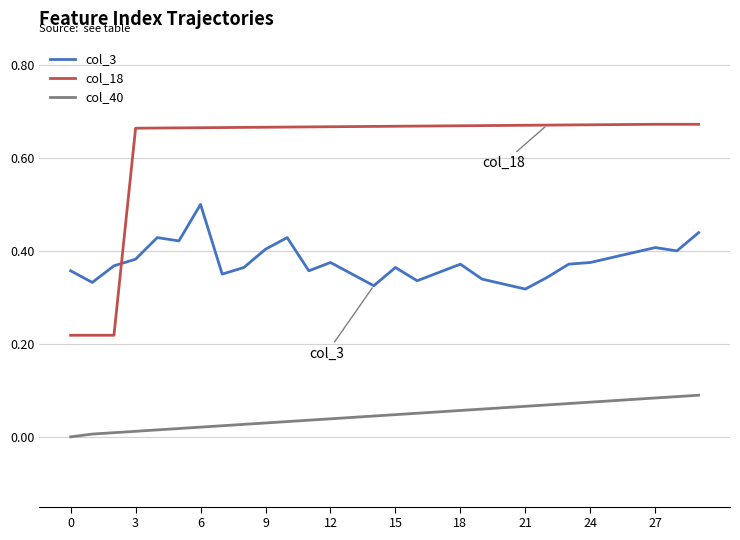

Which series has the widest spread of values?

col_18